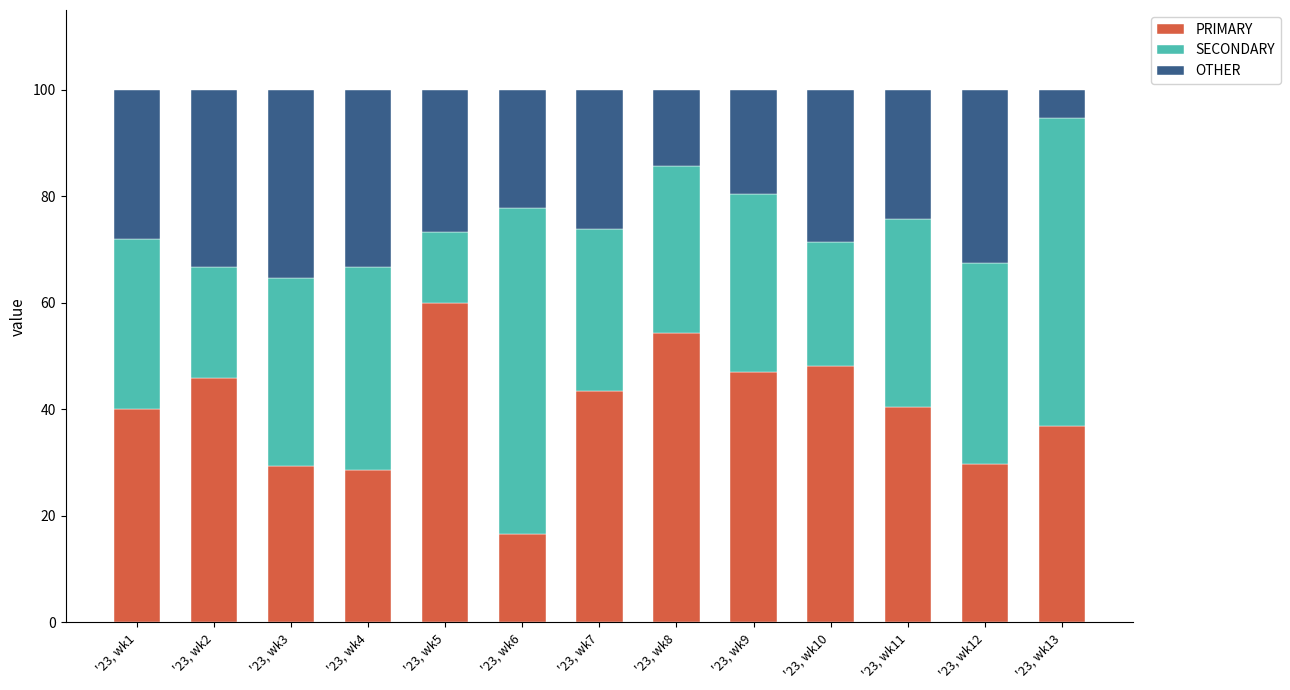

What is the total value across all series at '23, wk3?

100.0